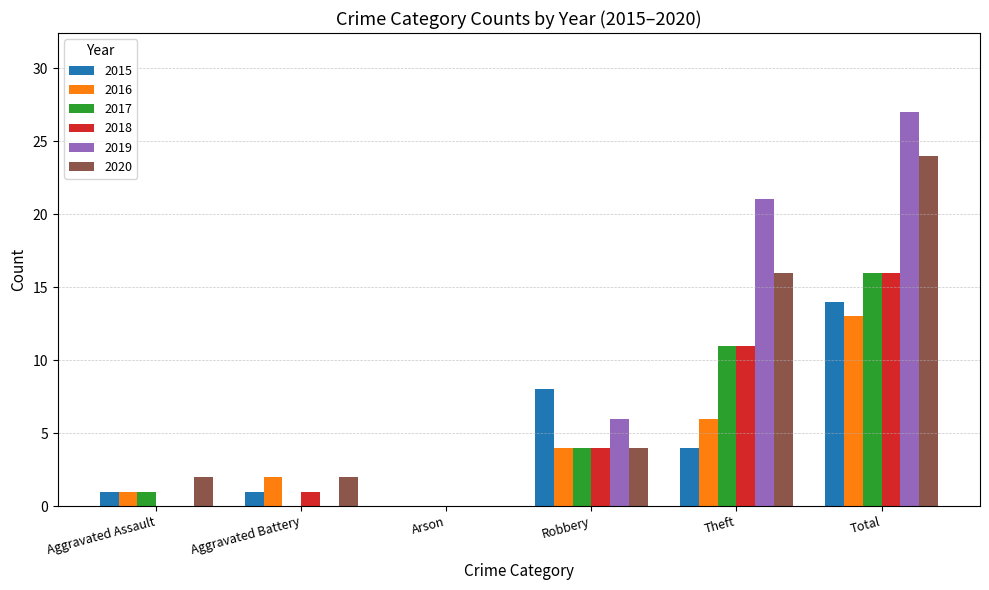

At which label is 2020 closest to 12?

Theft